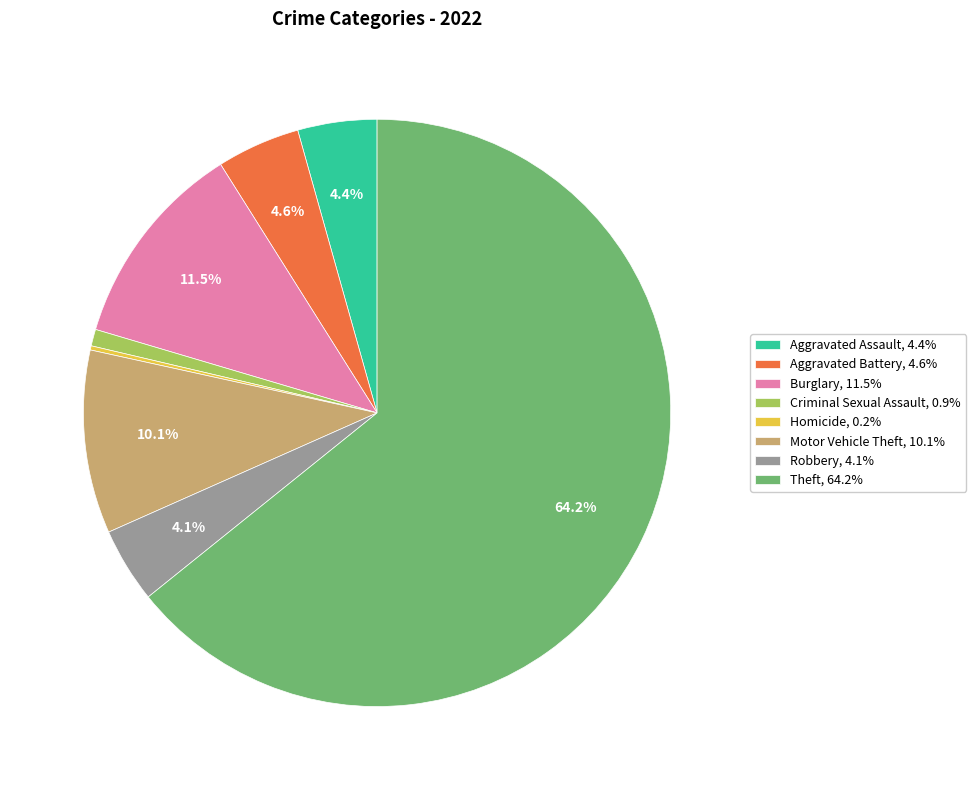

Is there a majority slice in this chart?

Yes